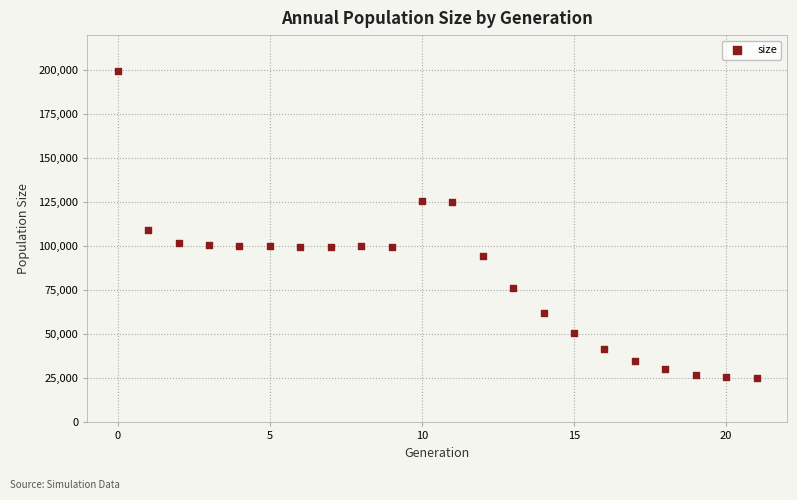

What is the range of Y values (max minus min)?

174211